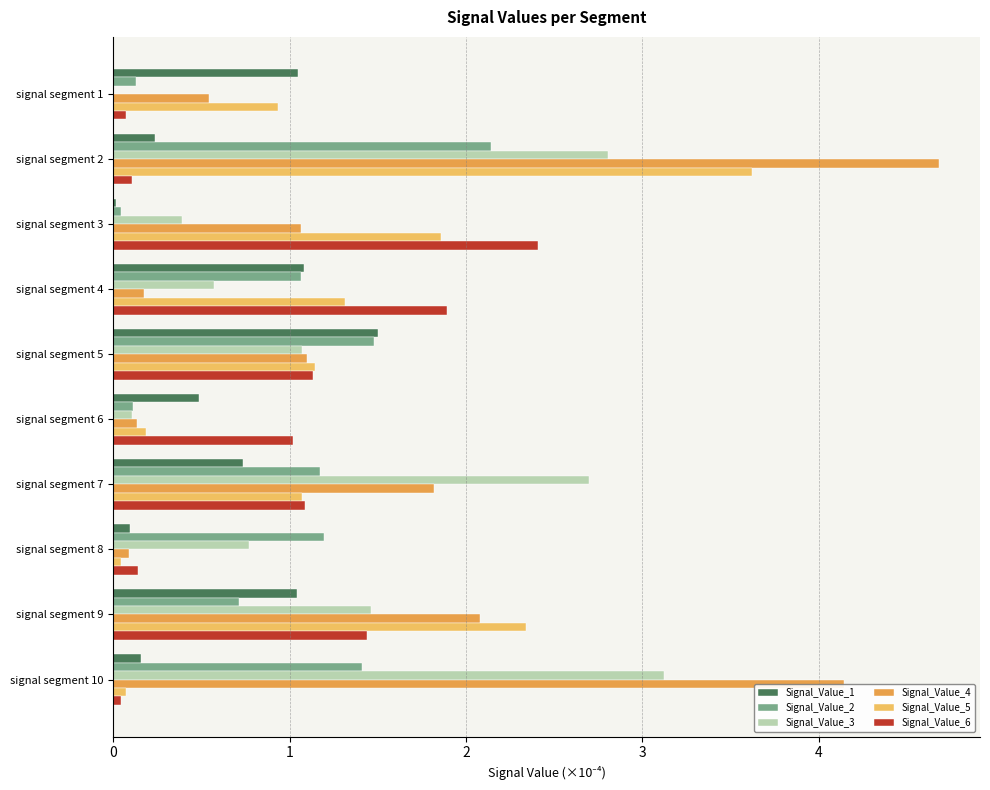

How many distinct data groups are displayed?

6